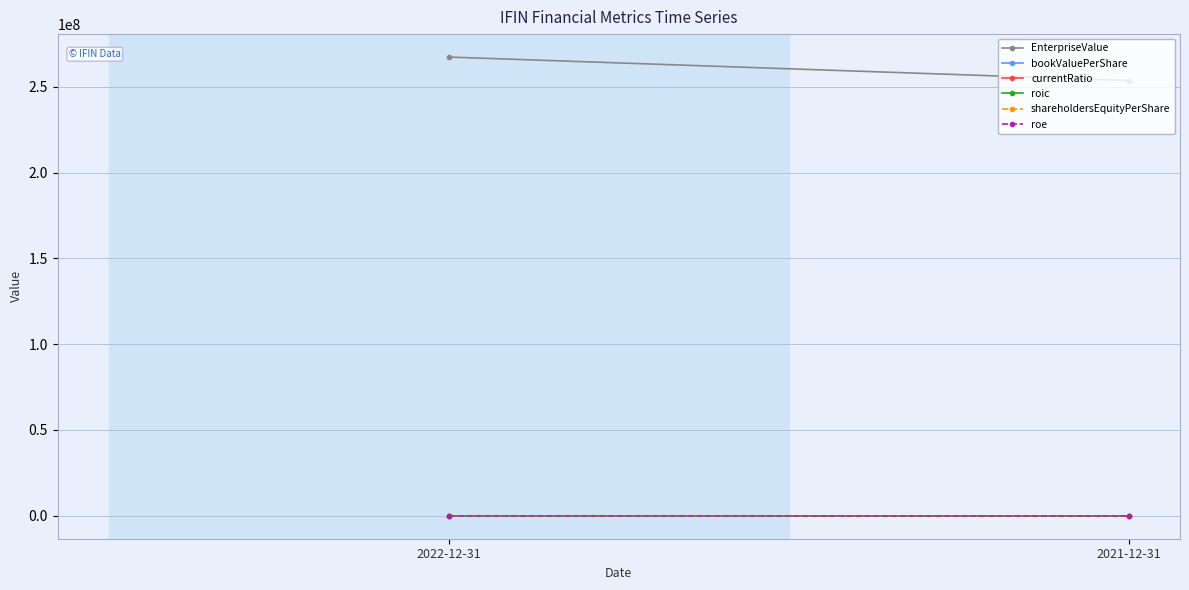

The value of EnterpriseValue at 2021-12-31 is 253685197.0. True or false?

True